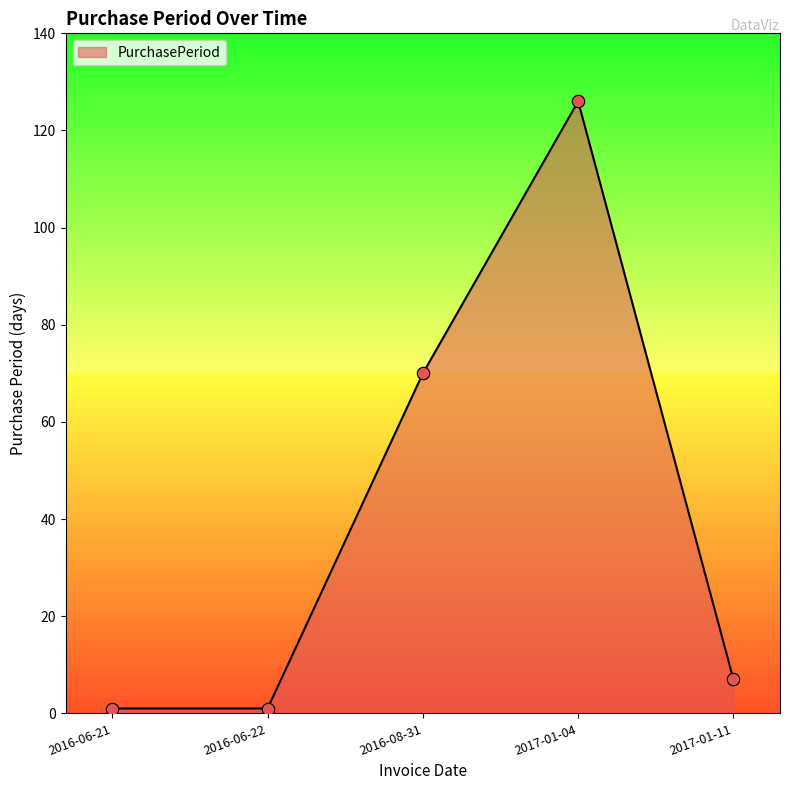

Approximately how many times larger is the value at 2017-01-04 compared to 2016-06-22?

126.0